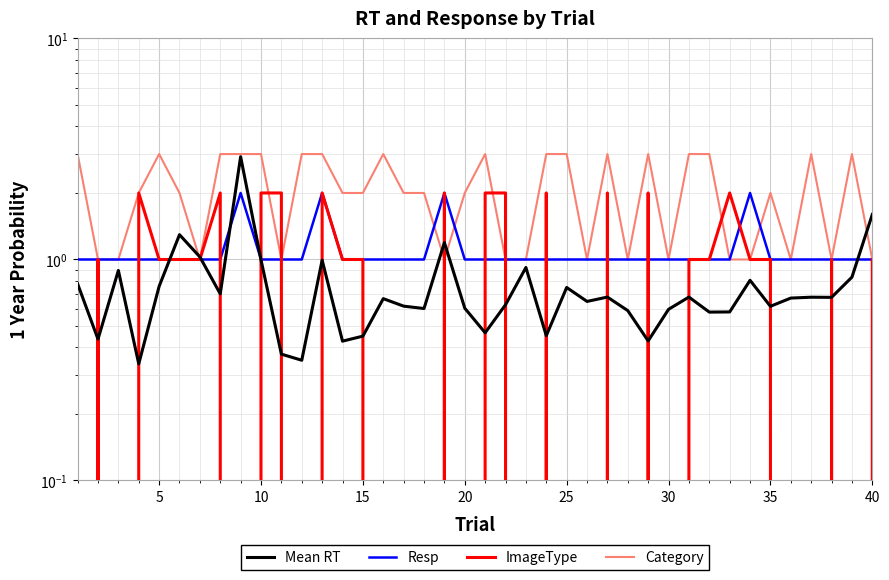

How many data points does each series have?

40